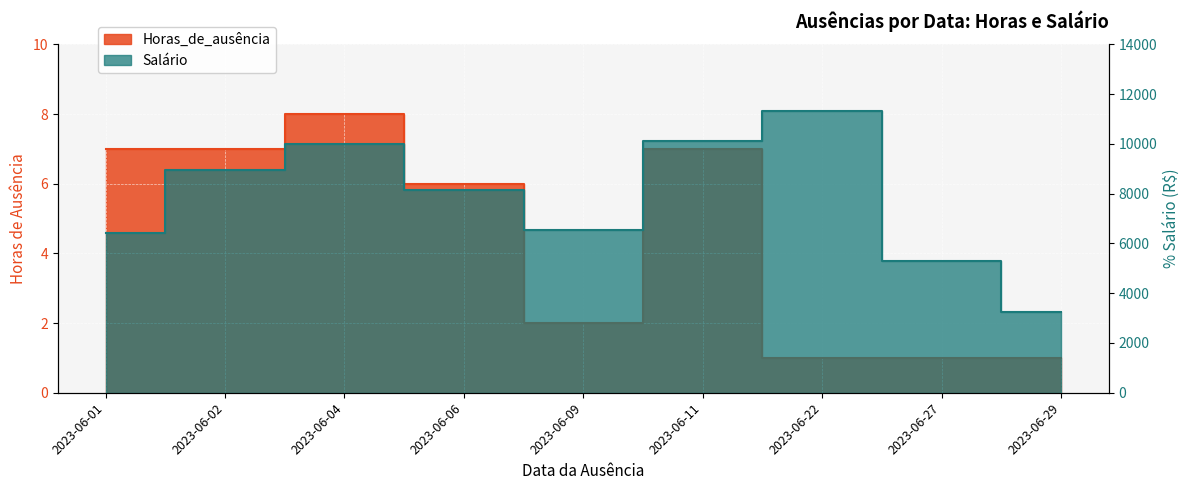

True or false: Horas_de_ausência and Salário intersect in this chart.

False